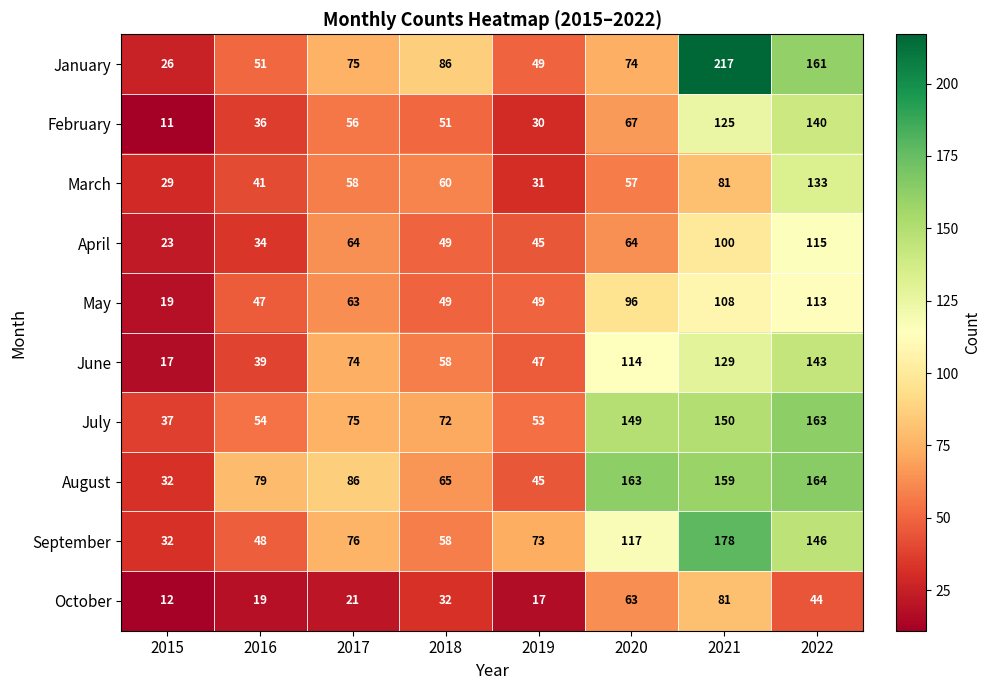

Where is October nearest to the value 46?

2022